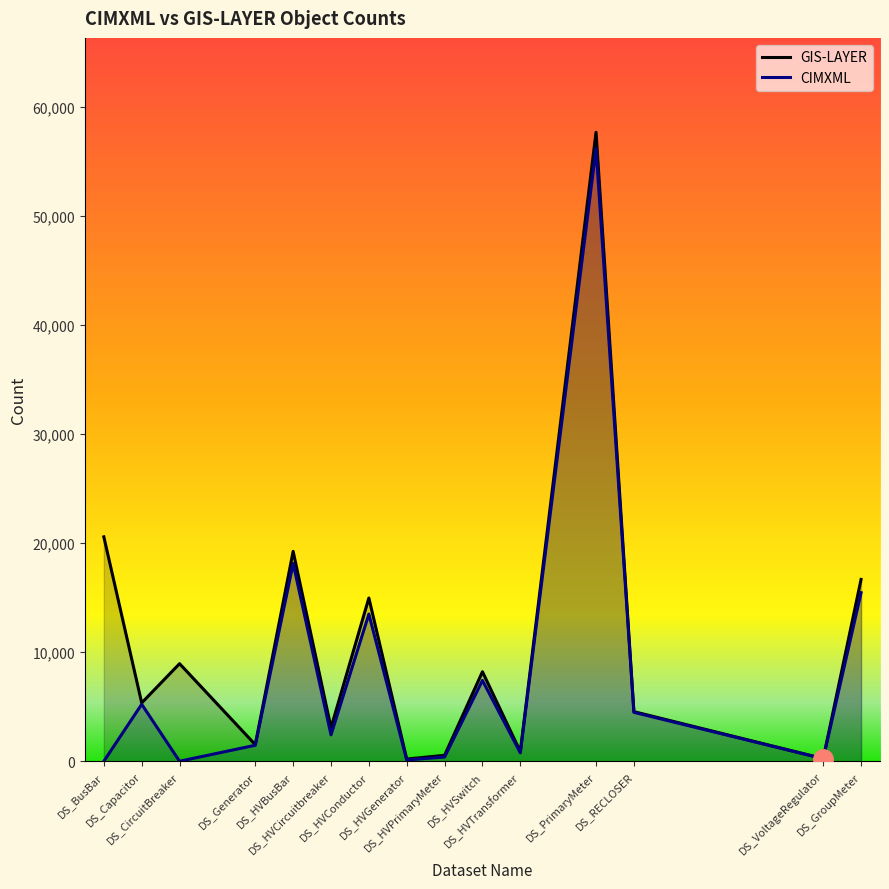

Rank the categories by CIMXML value from highest to lowest.

DS_PrimaryMeter, DS_HVBusBar, DS_GroupMeter, DS_HVConductor, DS_HVSwitch, DS_Capacitor, DS_RECLOSER, DS_HVCircuitbreaker, DS_Generator, DS_HVTransformer, DS_HVPrimaryMeter, DS_VoltageRegulator, DS_HVGenerator, DS_CircuitBreaker, DS_BusBar